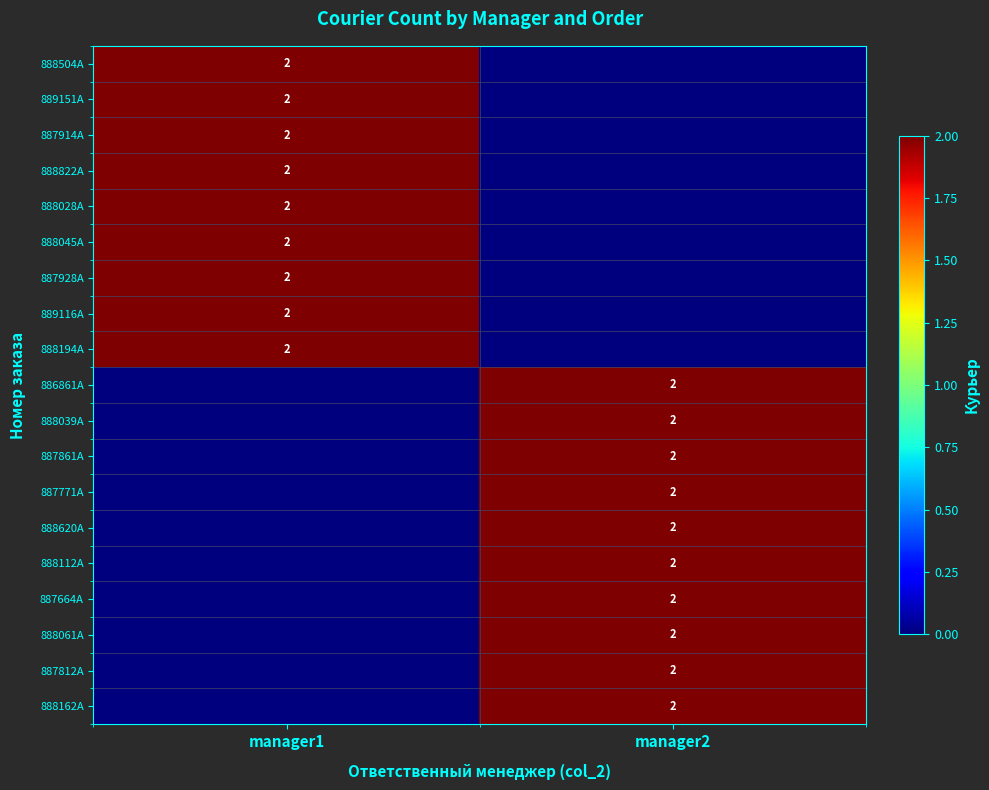

True or false: 888162A has a value of 1 at manager2.

False